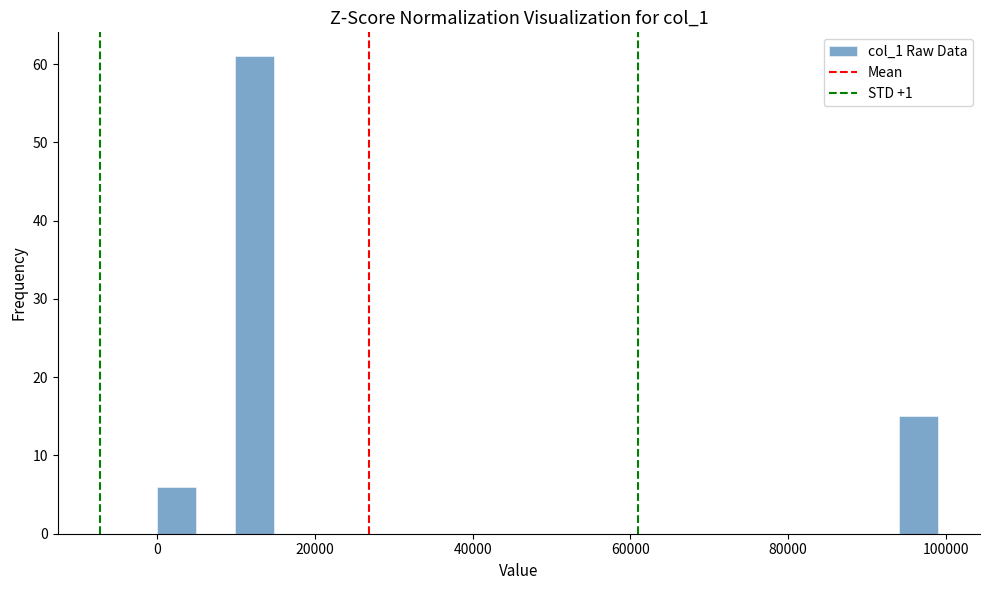

Around what value on the x-axis is the tallest bar? Give the approximate position of its centre, as read against the axis.

12000